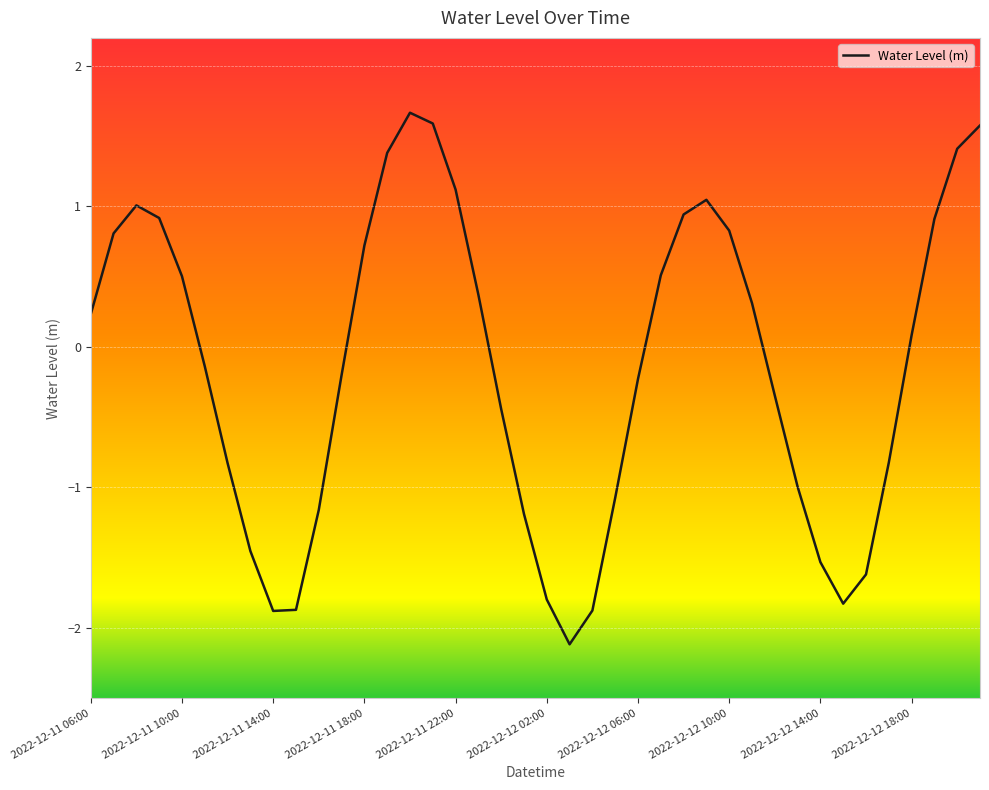

What is the smallest value displayed?

-2.1